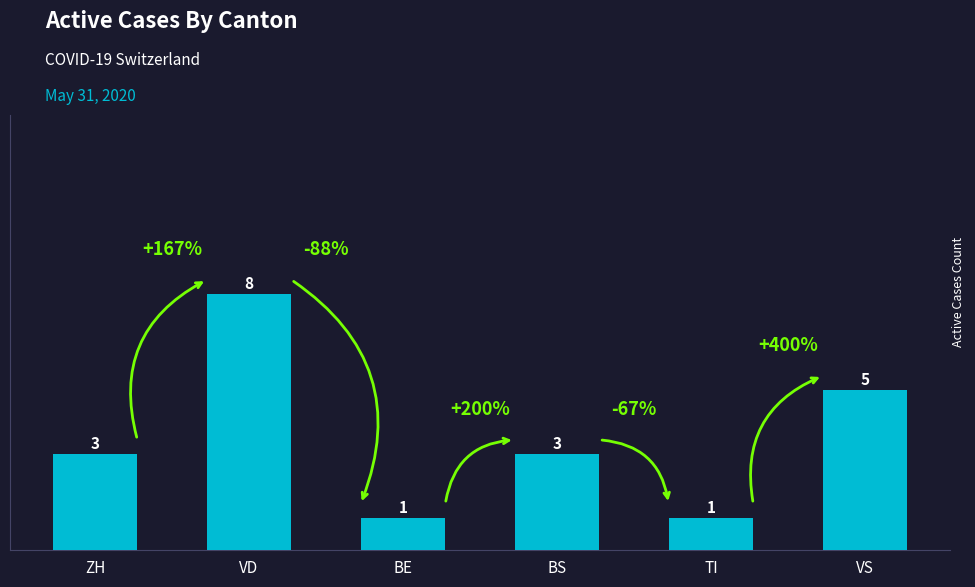

Which category has the highest value across all series?

VD